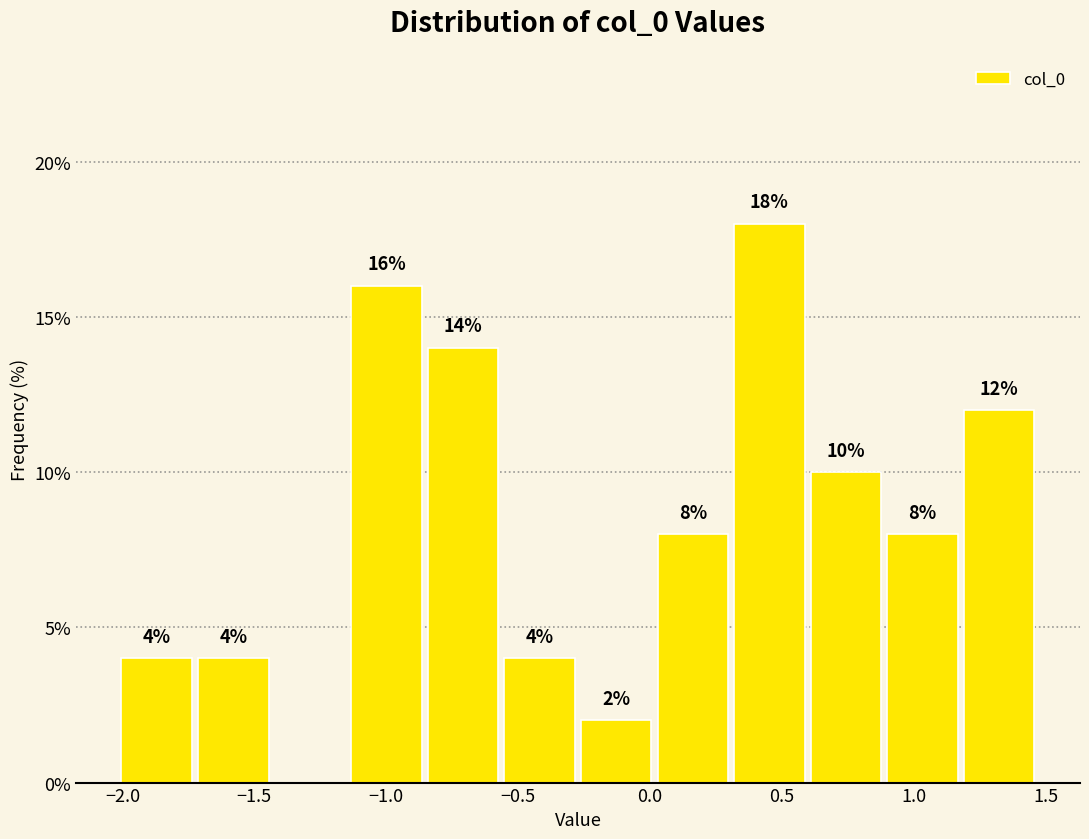

Which range on the x-axis has the tallest bar?

0.30 to 0.60